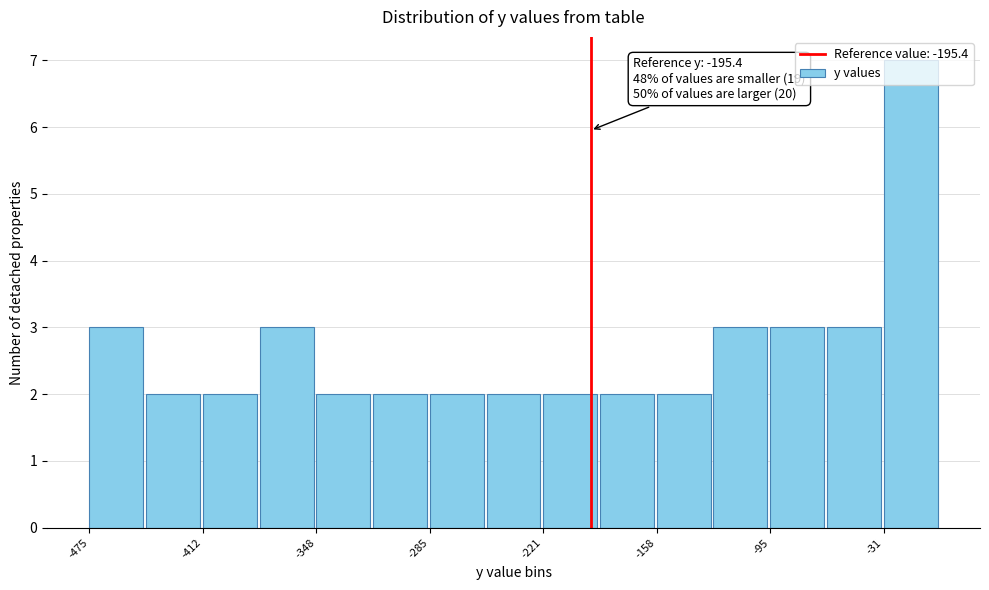

Read against the x-axis, roughly where is the centre of the tallest bar?

-20